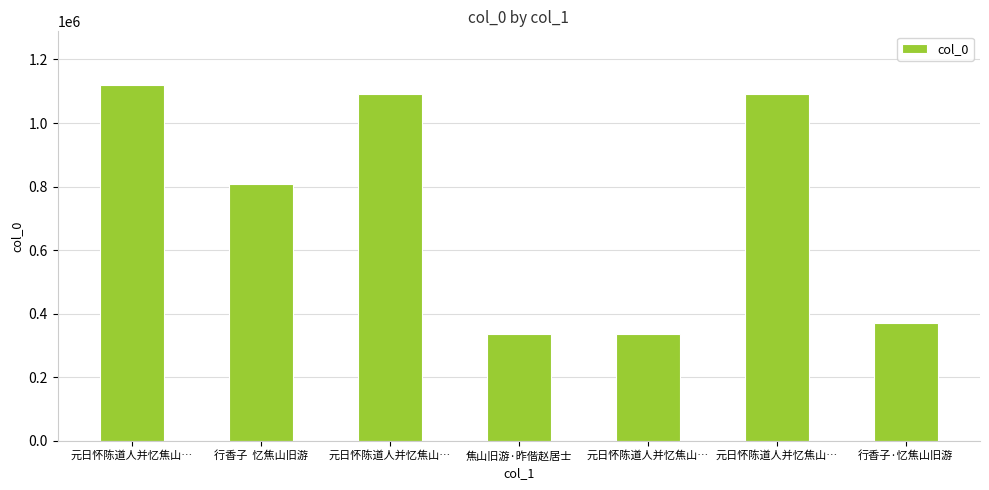

Does the chart contain any negative values?

No